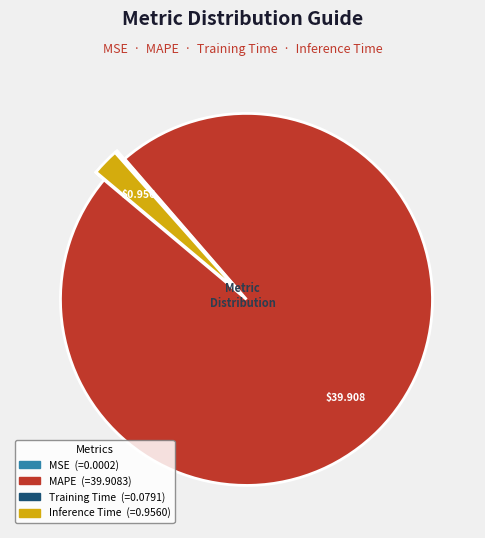

Is there any slice that represents more than half of the pie?

Yes